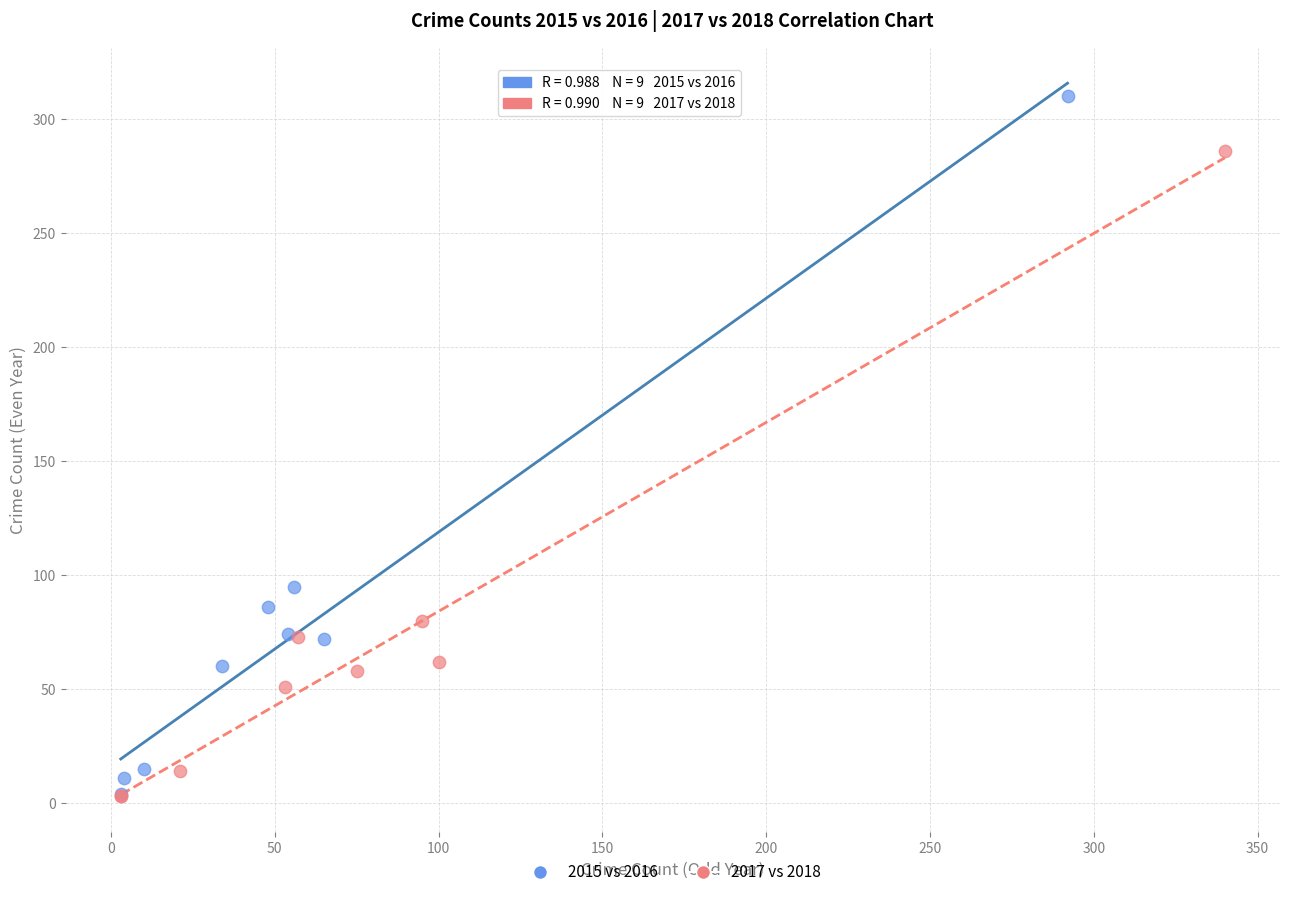

Which series contains the highest Y value?

2015 vs 2016